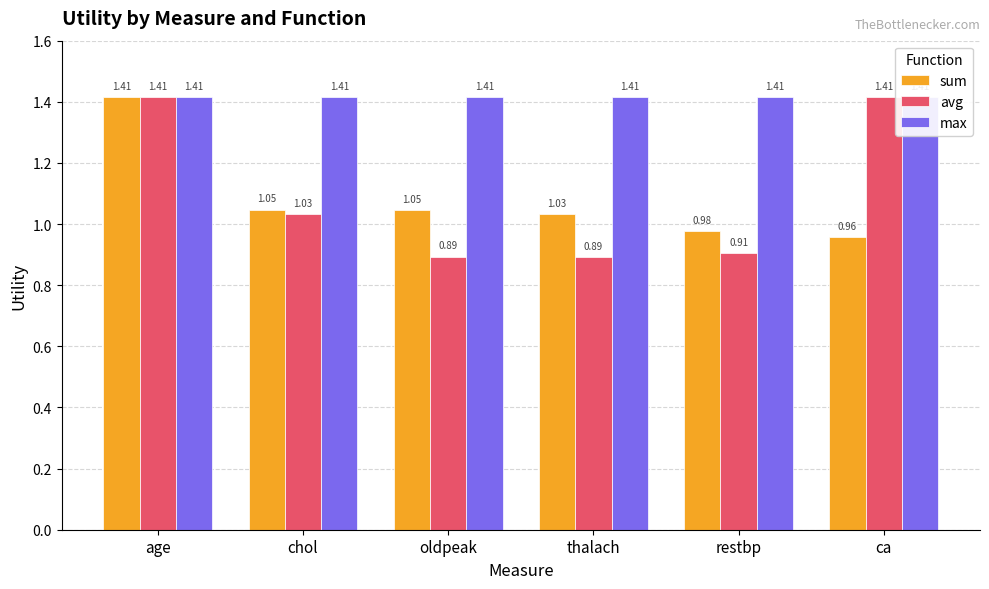

Reading right to left, transcribe all the data shown in this chart.

sum: ca=1.0	restbp=1.0	thalach=1.0	oldpeak=1.0	chol=1.0	age=1.4
avg: ca=1.4	restbp=0.9	thalach=0.9	oldpeak=0.9	chol=1.0	age=1.4
max: ca=1.4	restbp=1.4	thalach=1.4	oldpeak=1.4	chol=1.4	age=1.4